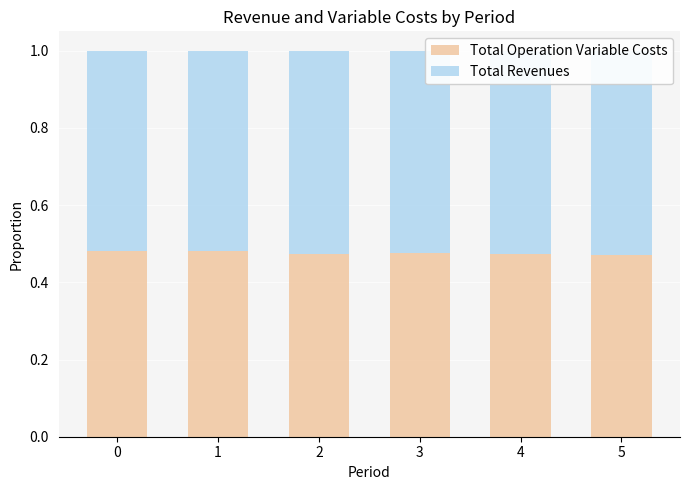

Reading left to right, transcribe all the data shown in this chart.

Total Operation Variable Costs: 0.5	0.5	0.5	0.5	0.5	0.5
Total Revenues: 0.5	0.5	0.5	0.5	0.5	0.5